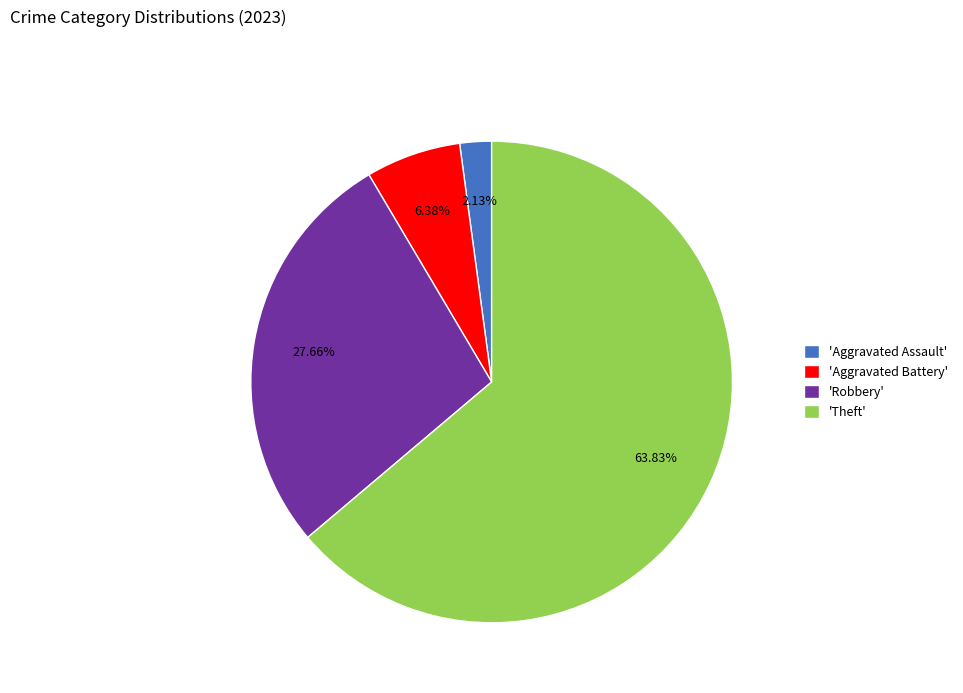

Does any single category account for the majority?

Yes